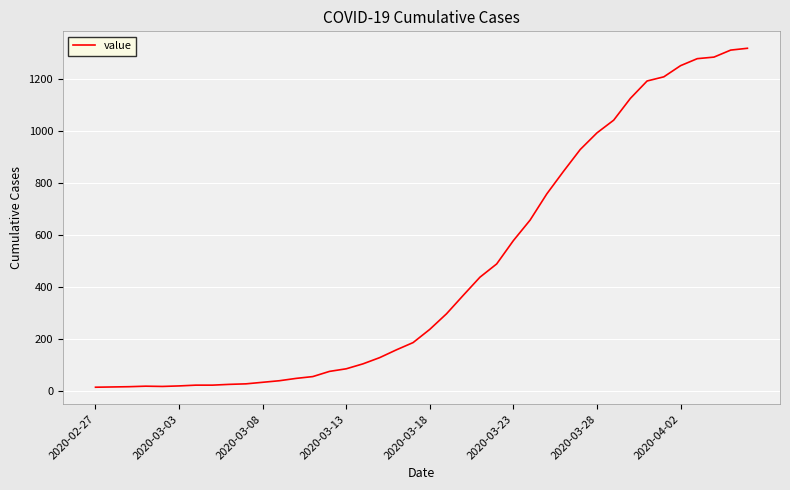

What is the greatest value displayed?

1319